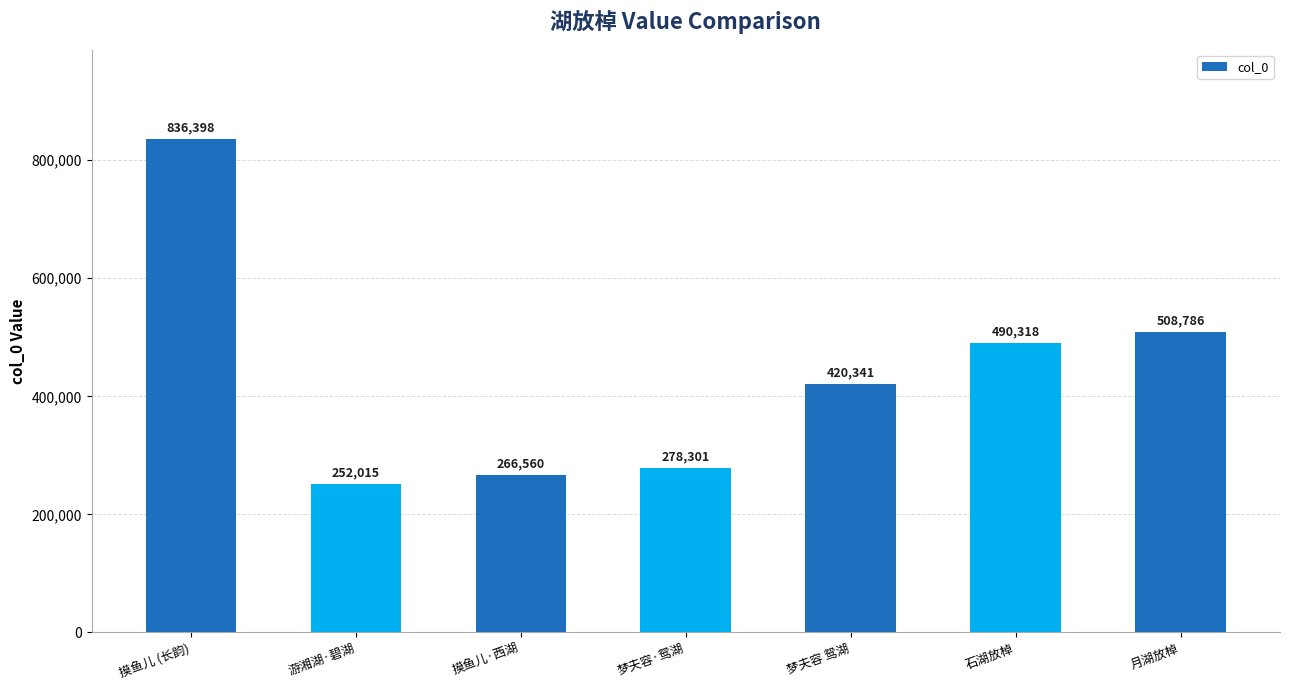

List the labels in order of value, largest first.

摸鱼儿 (长韵), 月湖放棹, 石湖放棹, 梦夫容 鸳湖, 梦夫容·鸳湖, 摸鱼儿·西湖, 游湘湖·碧湖